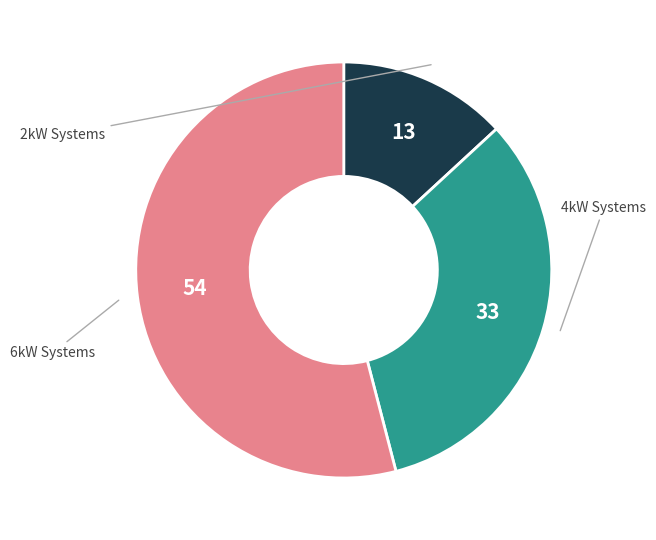

Does any single category account for the majority?

Yes